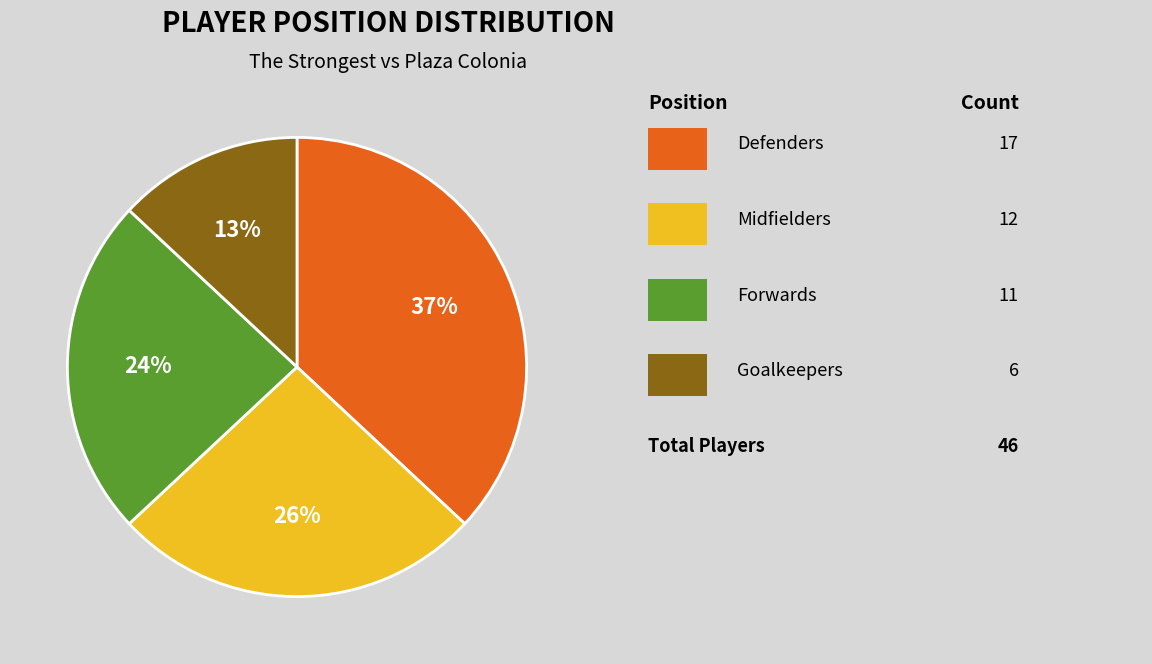

Is there a majority slice in this chart?

No